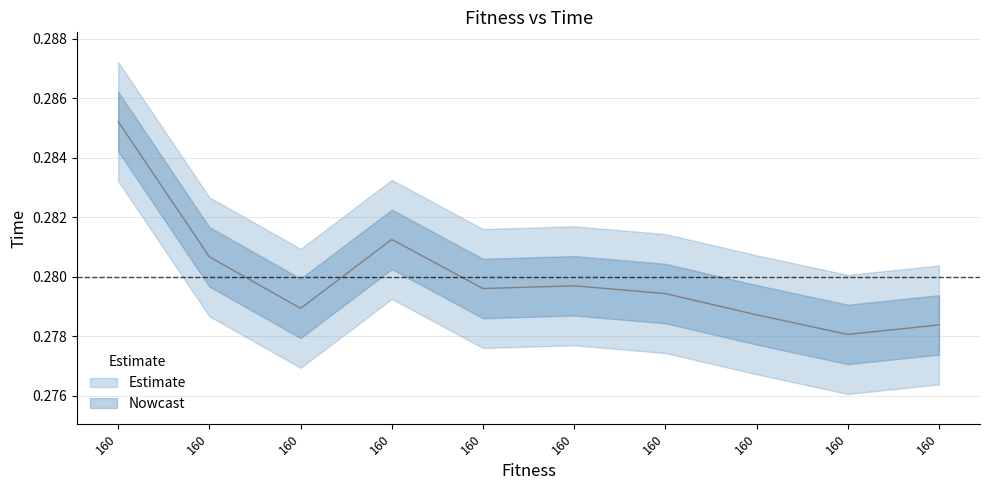

The value at 160.0 is 0.4. True or false?

False